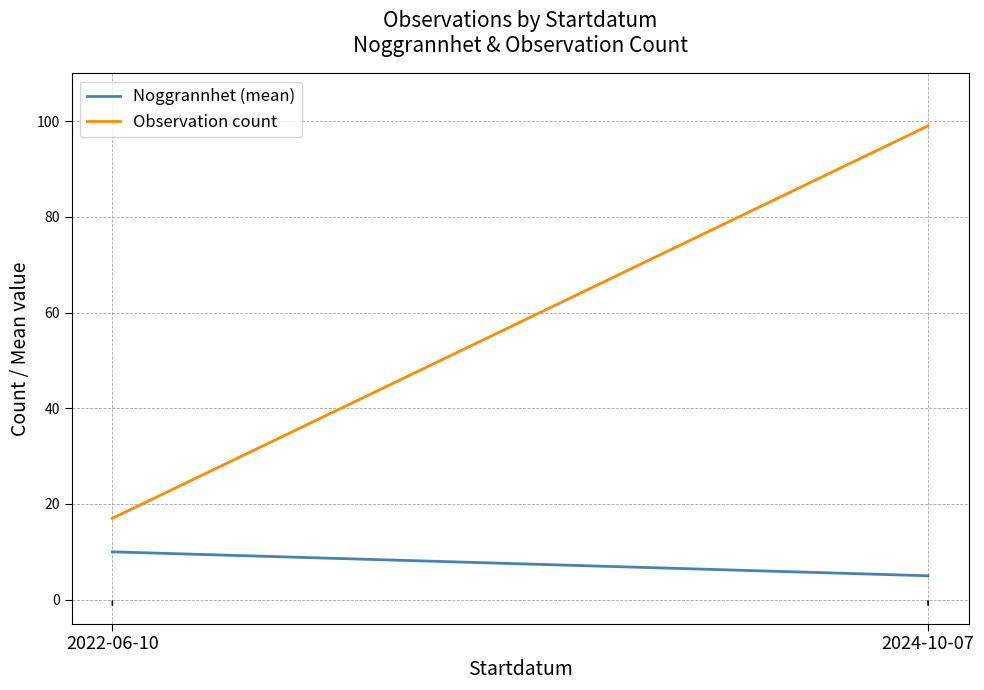

How many data points in Observation count are less than 99?

1